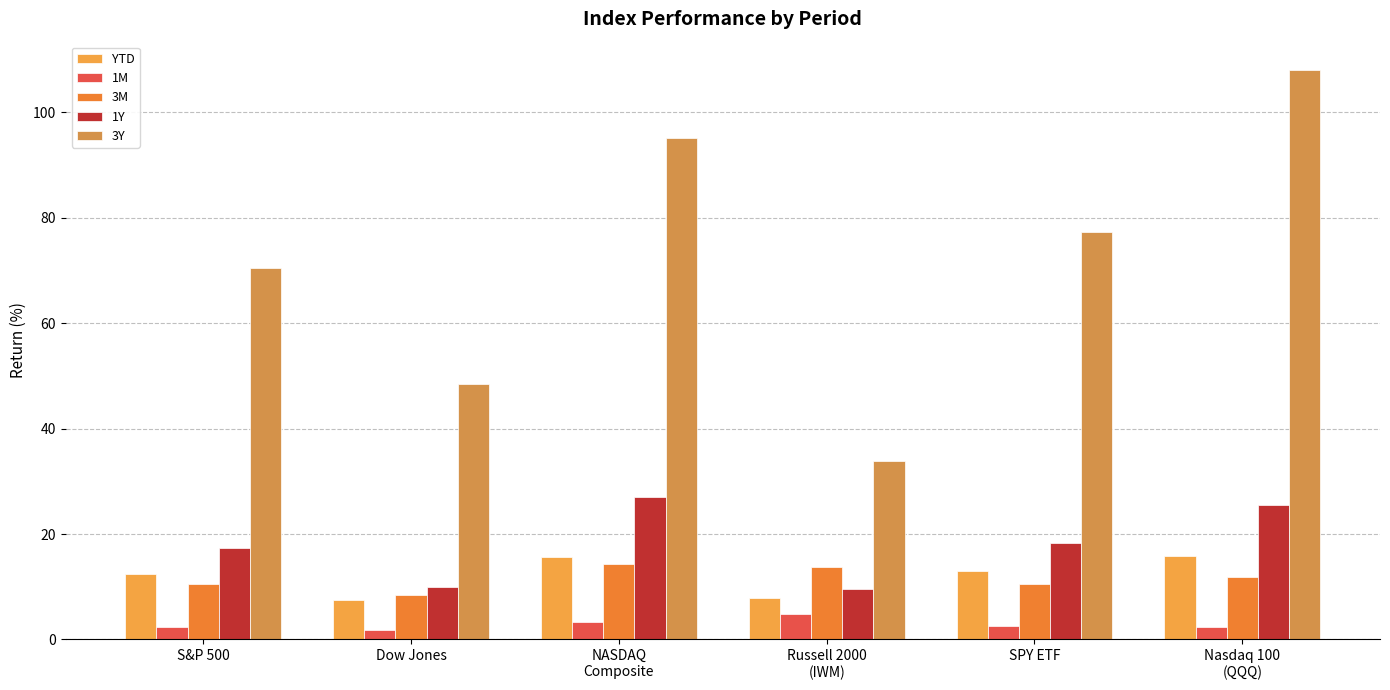

What is the difference between the maximum and minimum values in the 3M series?

5.8